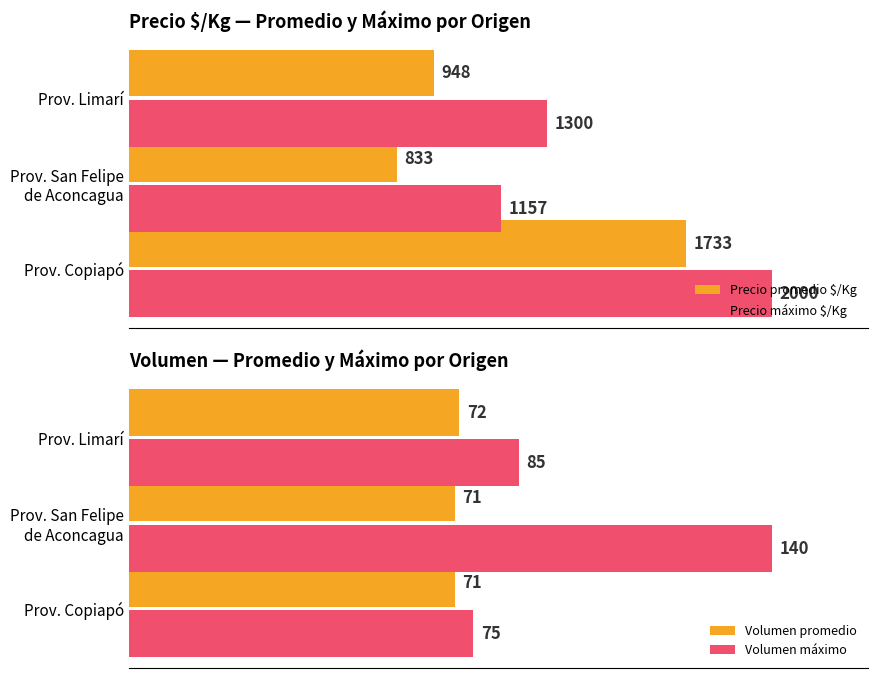

Rank the categories by Precio máximo $/Kg value from highest to lowest.

Prov. Copiapó, Prov. Limarí, Prov. San Felipe
de Aconcagua